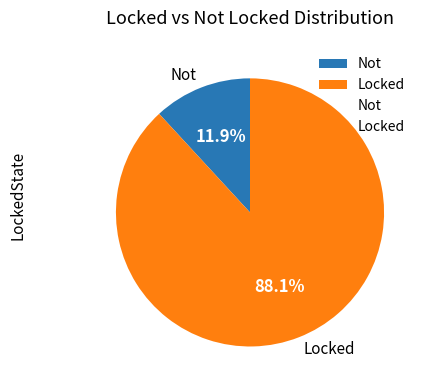

How many segments does this pie chart have?

2